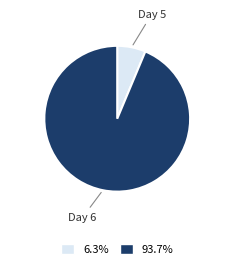

Between Day 6 and Day 5, which is larger?

Day 6